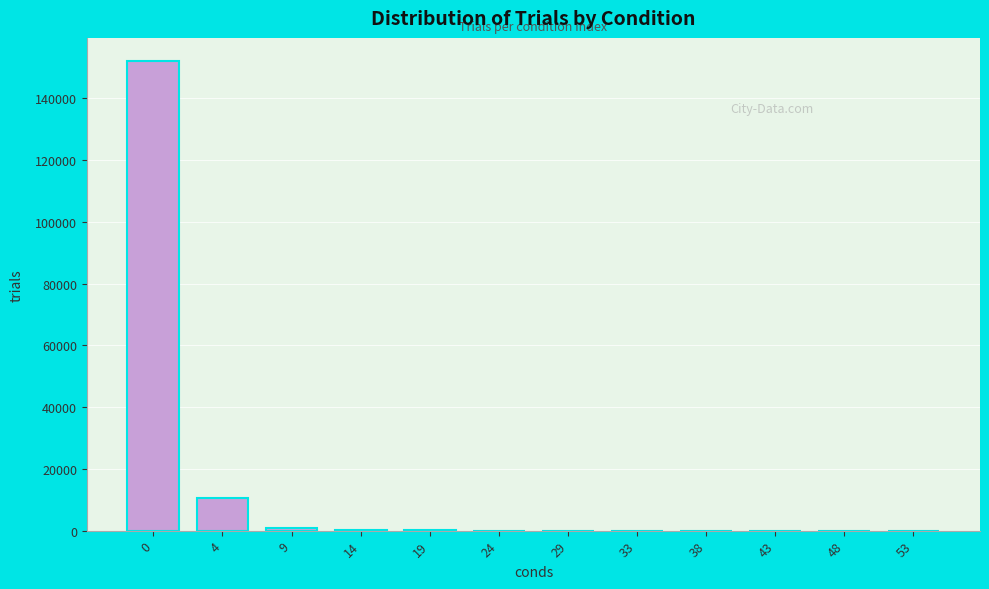

What is the sum of all values?

163718